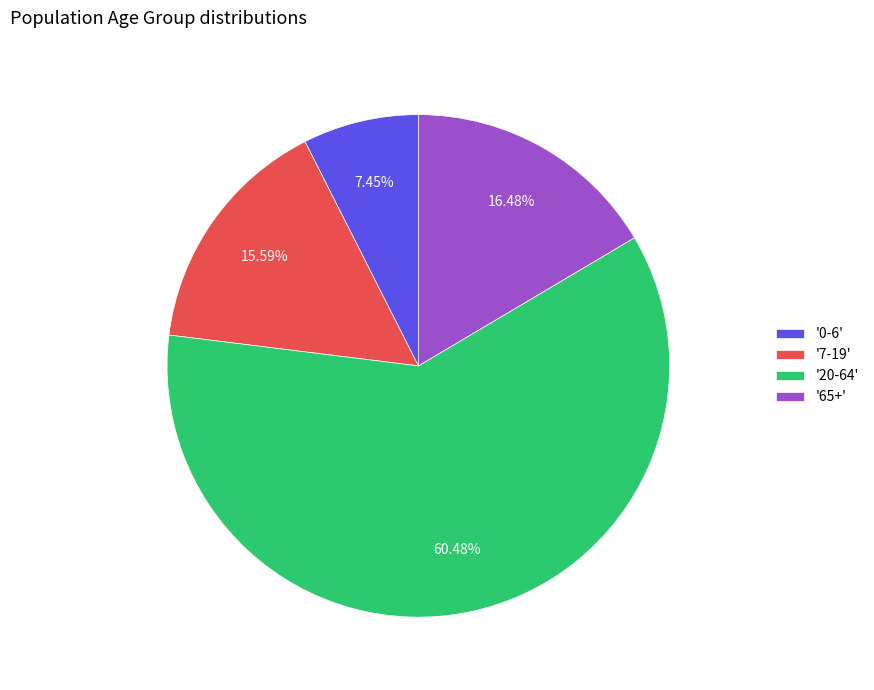

Which slice is the largest?

'20-64'